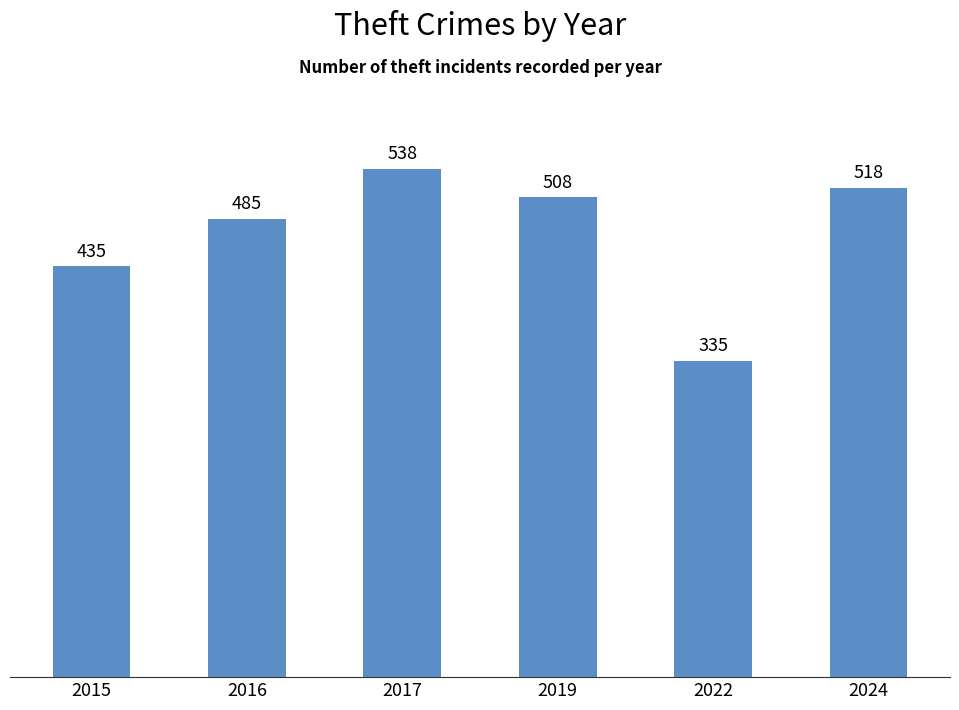

Does the chart contain stacked bars?

No